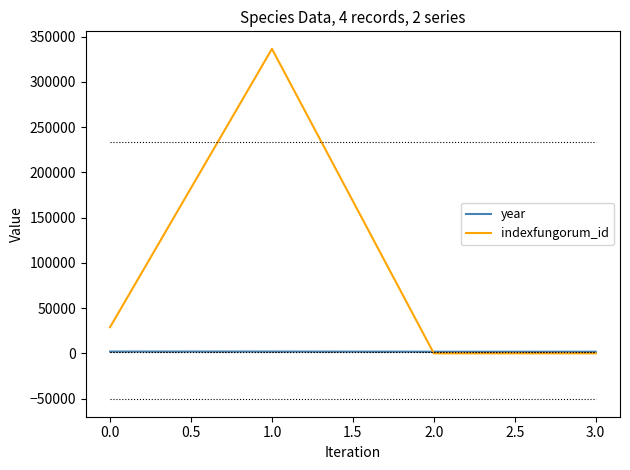

Rank the series by their maximum value, from lowest to highest.

year, indexfungorum_id